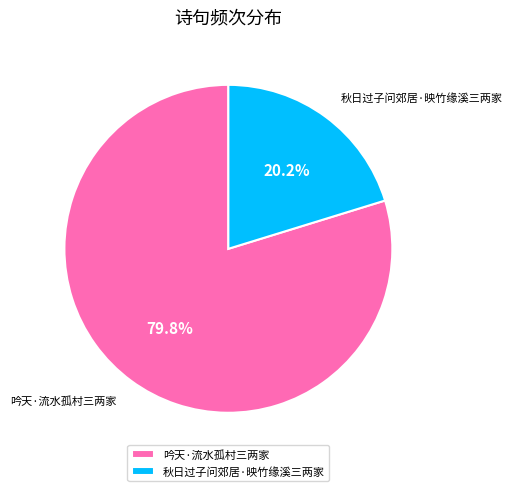

Between 秋日过子问郊居·映竹缘溪三两家 and 吟天·流水孤村三两家, which is larger?

吟天·流水孤村三两家